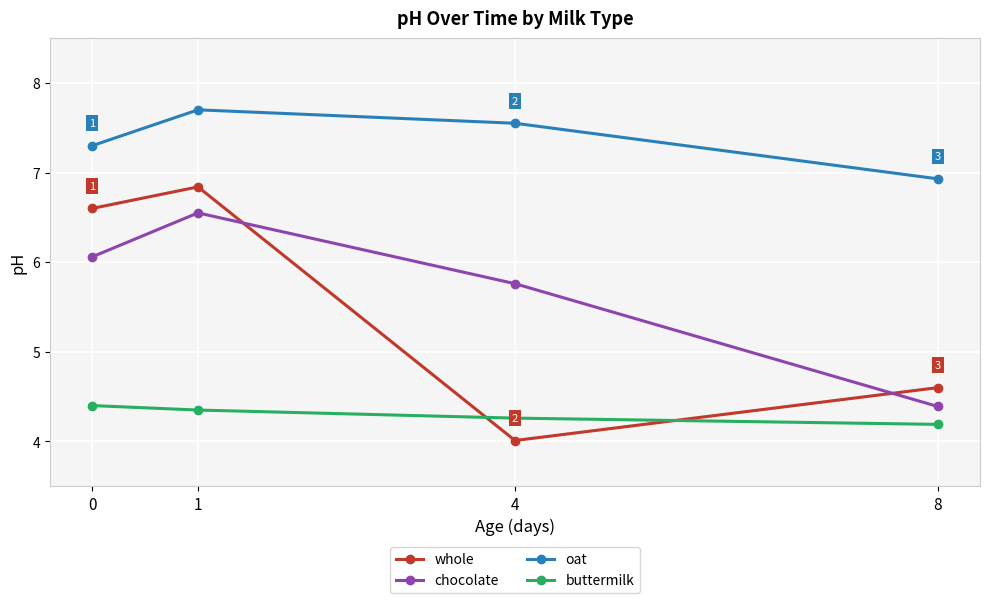

How many data points does each series have?

4